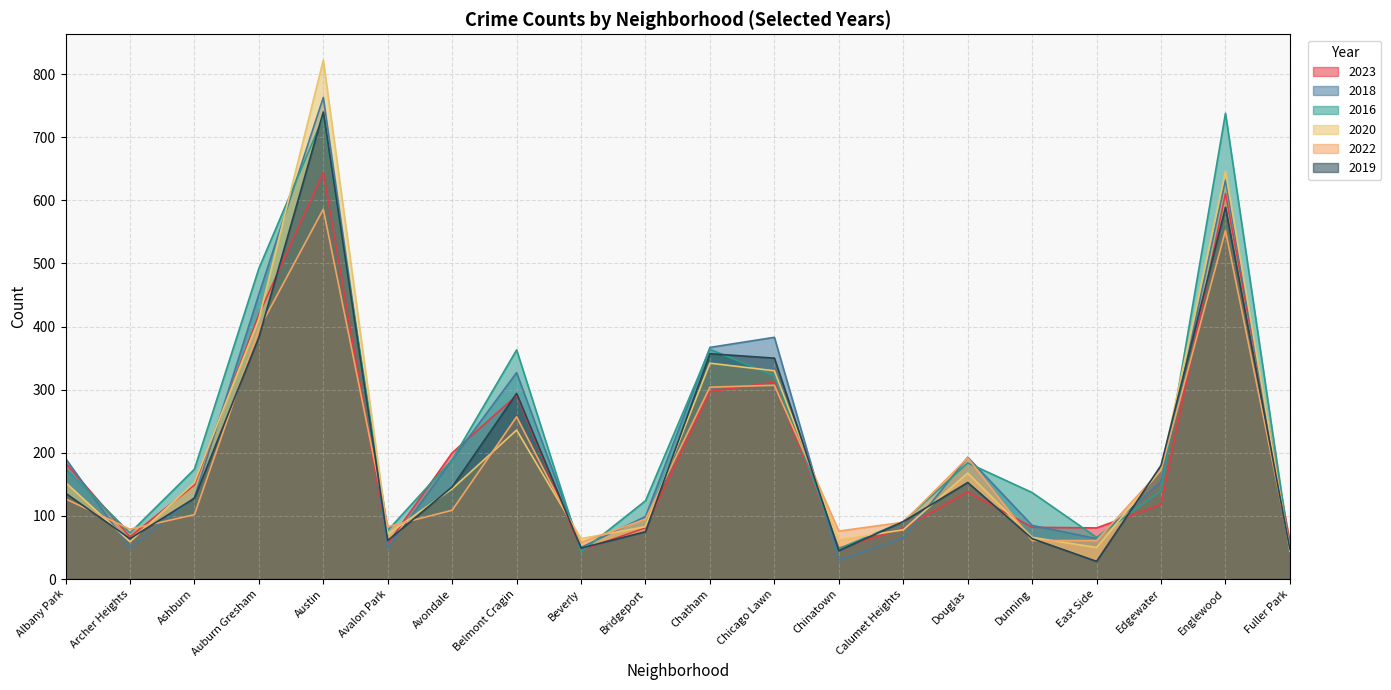

Which series has the largest total across all categories?

2016